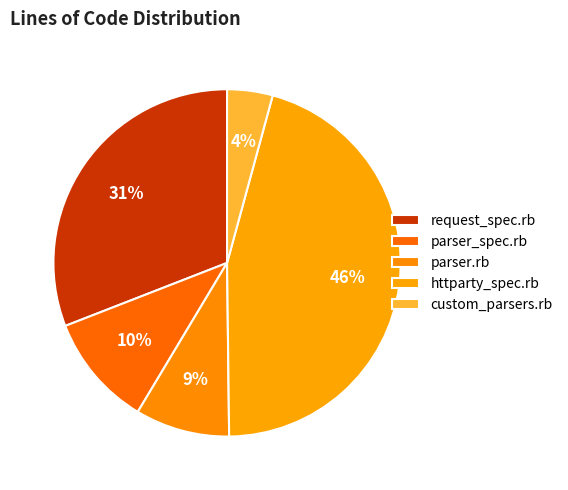

How many slices are in this pie chart?

5